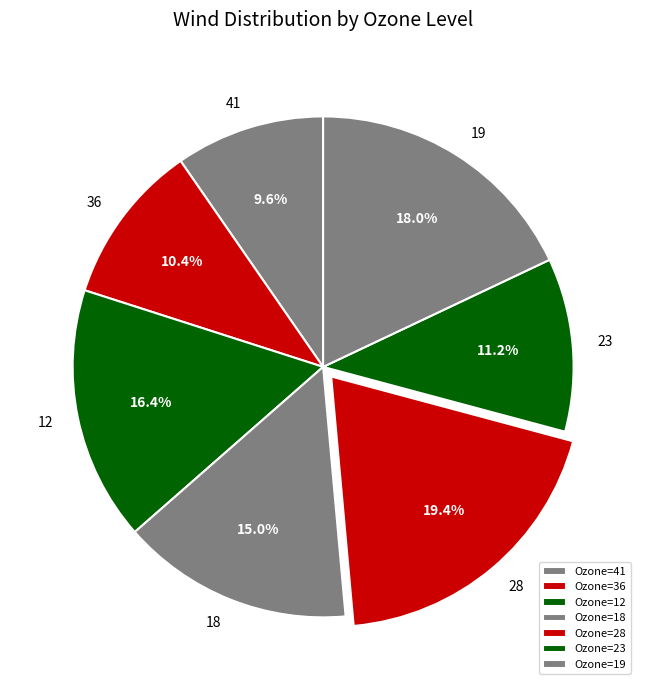

Count the number of slices in the pie.

7